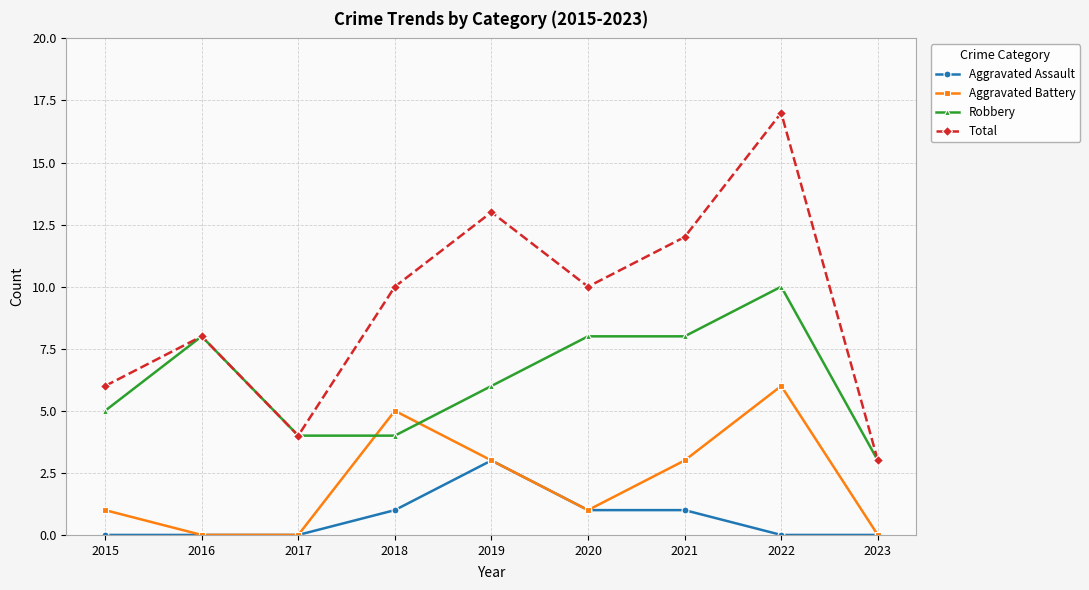

The Aggravated Assault series shows 3 at 2019. True or false?

True